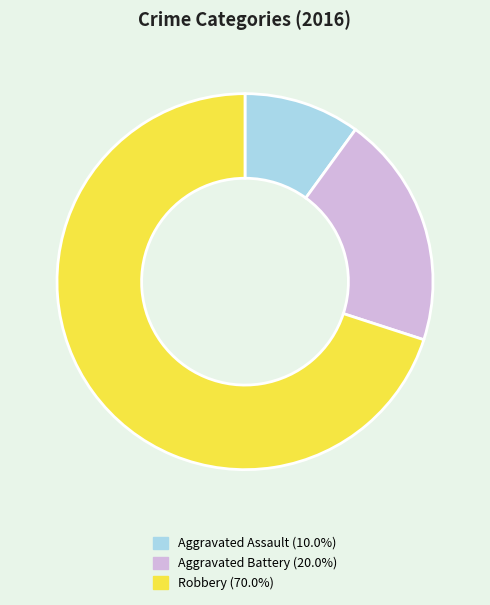

What is the largest slice in the pie chart?

Robbery